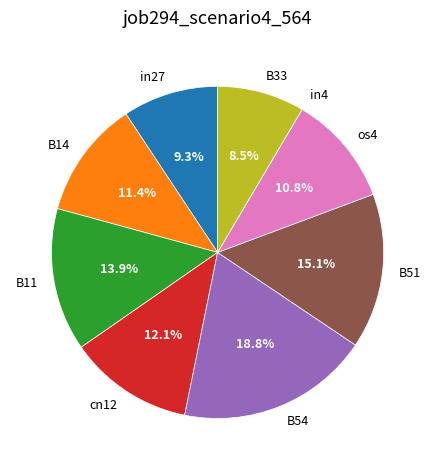

What percentage is NOT represented by os4?

89.2%